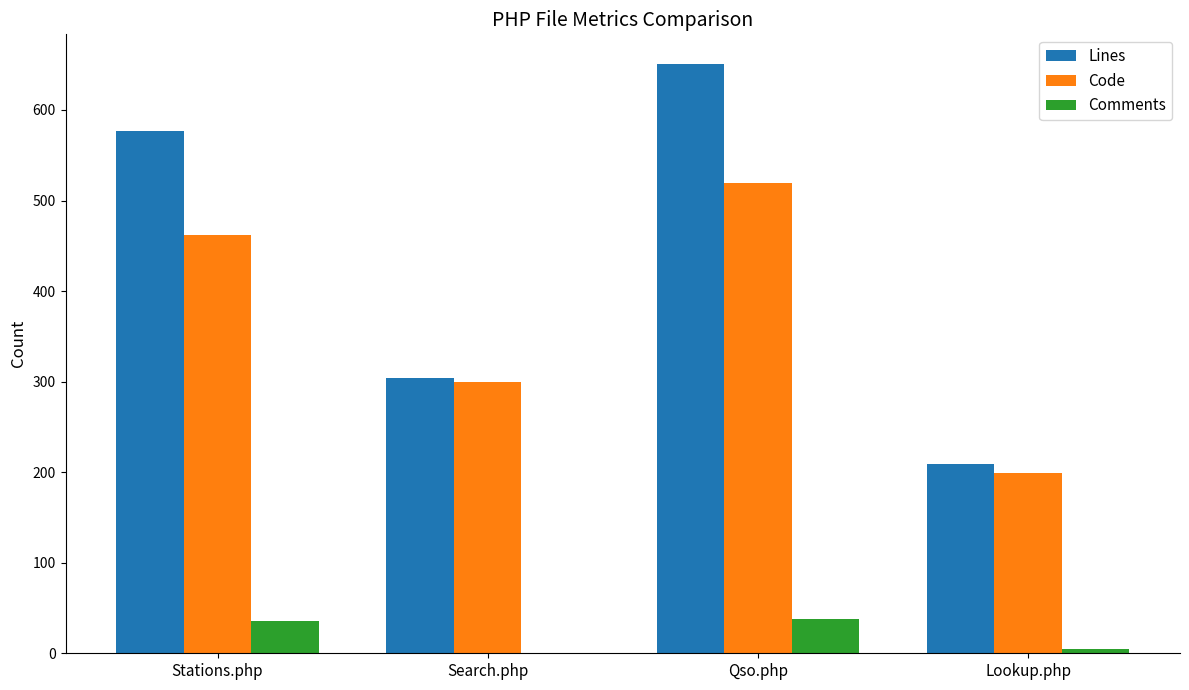

What is the sum of the Code values at Stations.php and Qso.php?

981